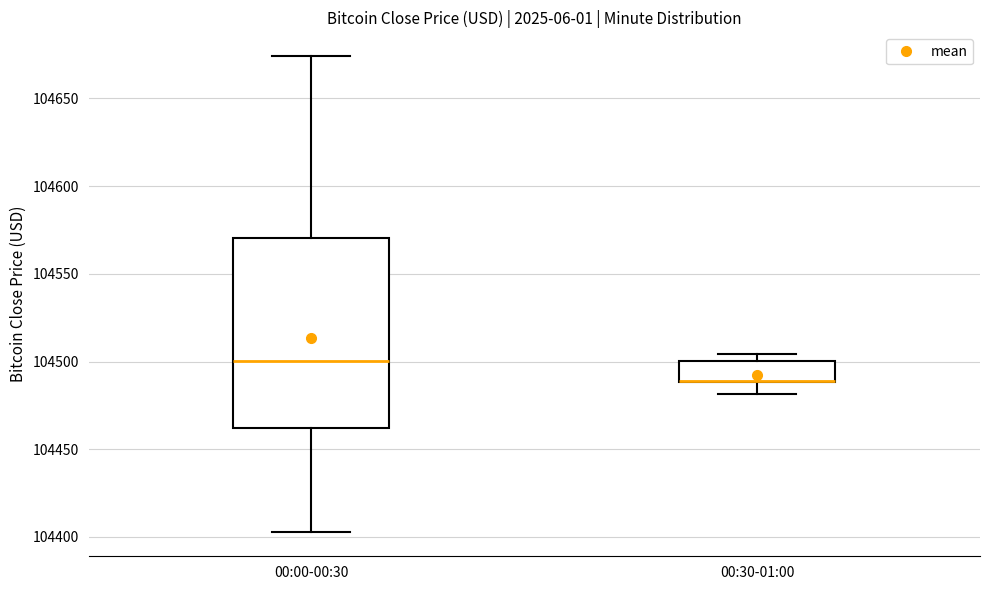

Where is the upper edge of the box for 00:30-01:00 on the y-axis? The values are not printed on the chart, so give them approximately, as read against the axis.

104500